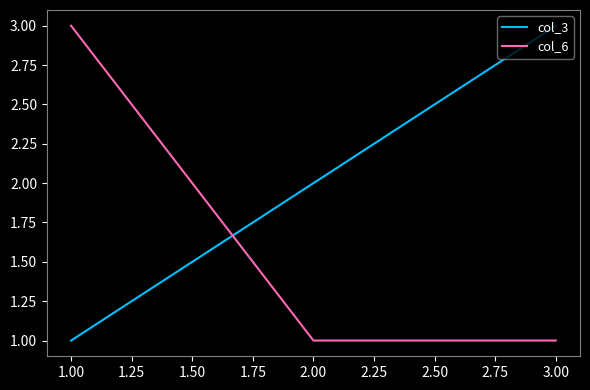

What is the sum of all col_6 values?

5